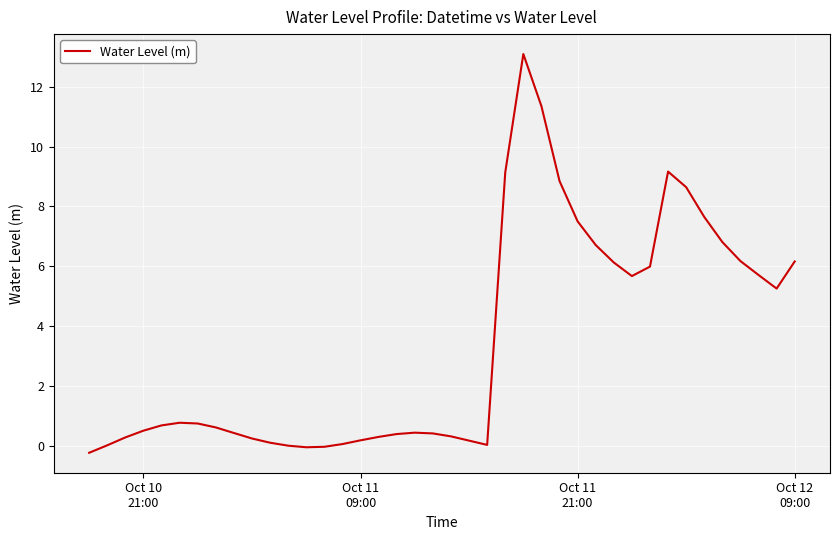

What is the difference between the maximum and minimum values?

13.3